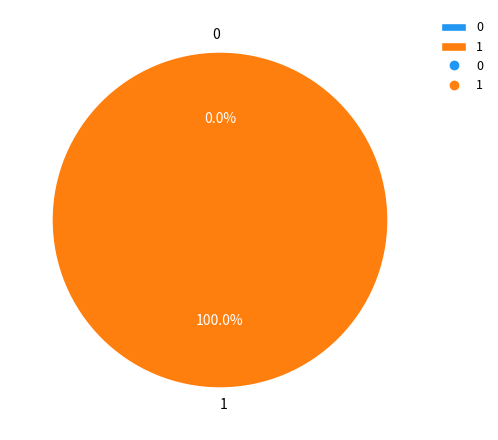

Does any single category account for the majority?

Yes